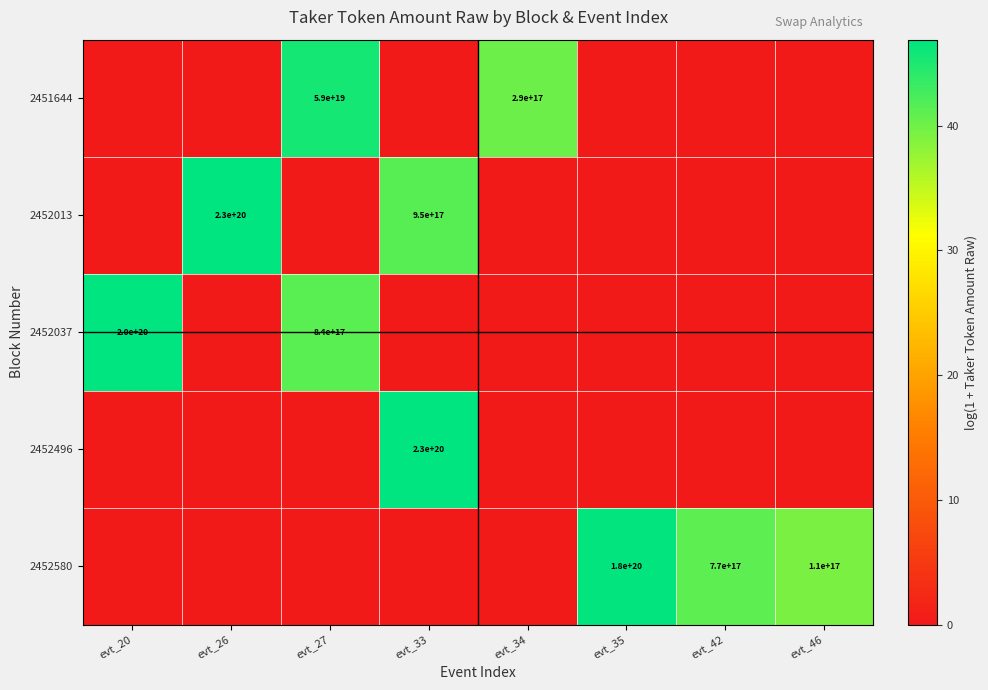

Is it true that 2451644 equals 123339320133208288 at evt_34?

False